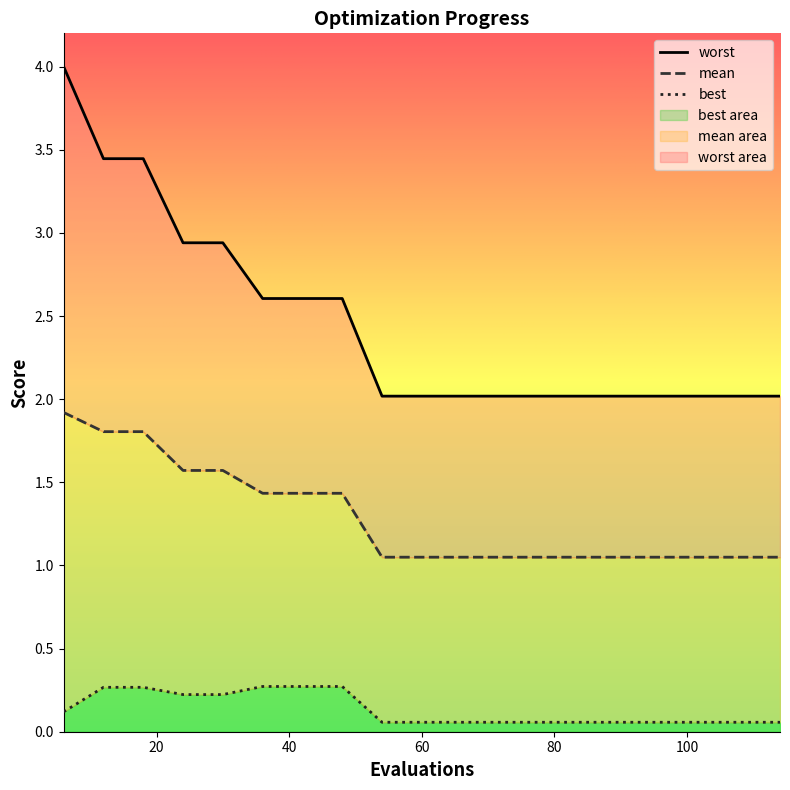

Which series has the widest spread of values?

worst